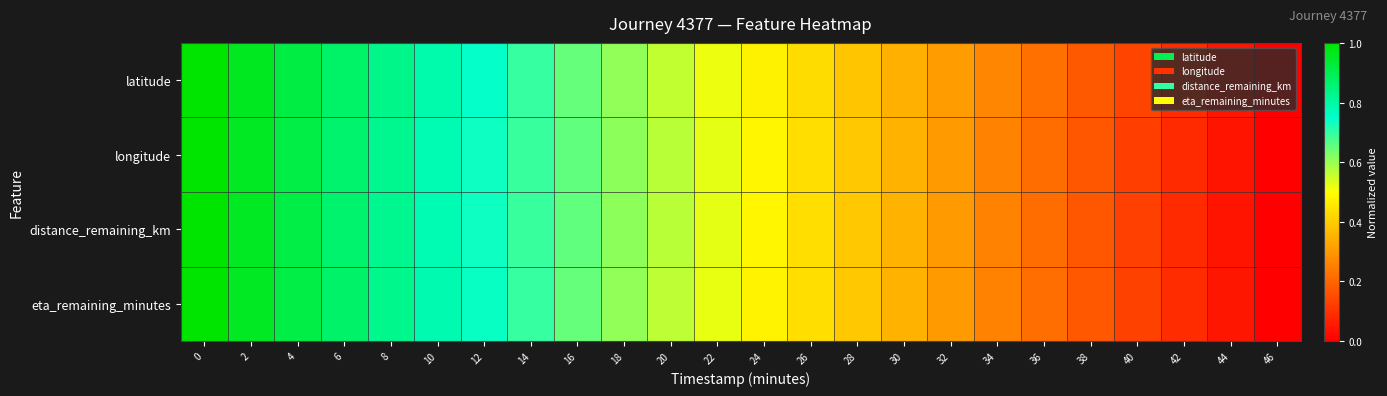

At how many categories does at least one series exceed 0?

23